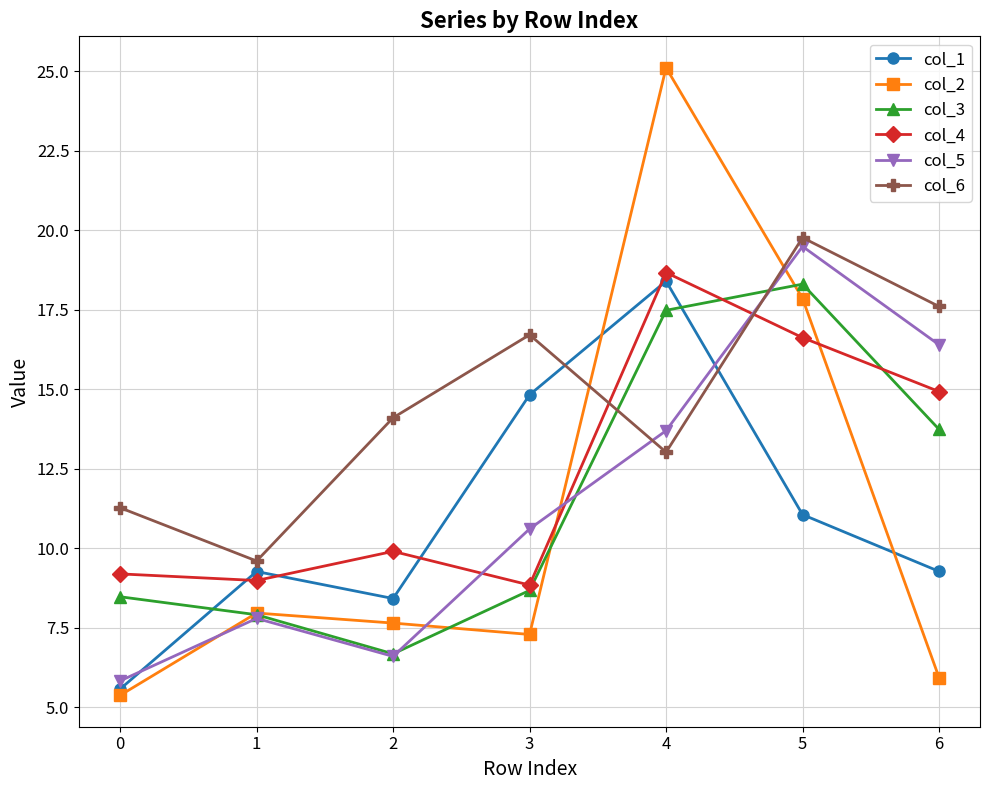

Which category has the lowest value in the col_6 series?

1